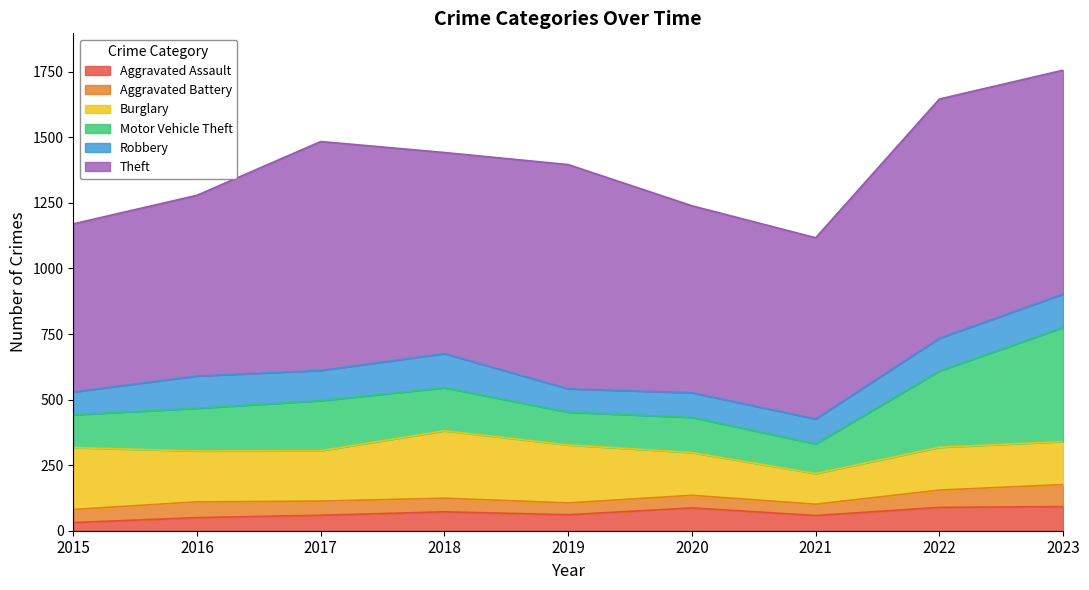

At which category does Theft reach its first local valley?

2018